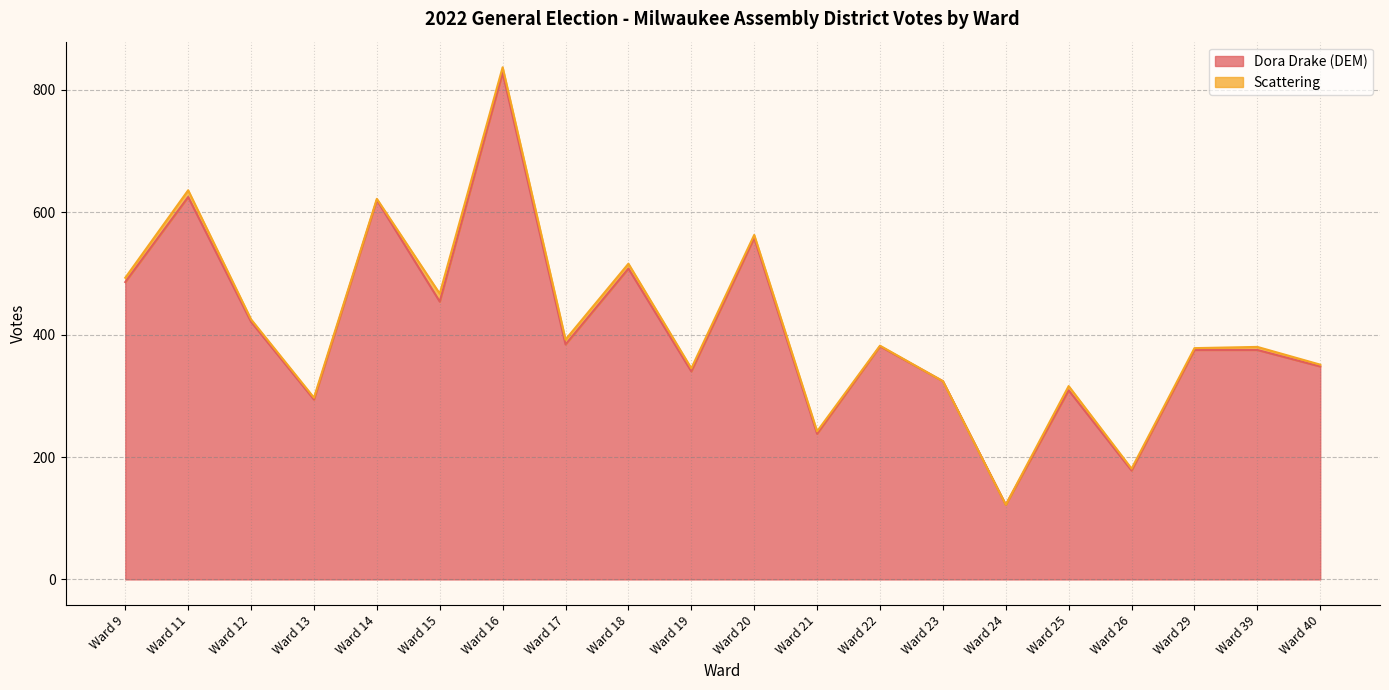

What is the value of the 13th point from the left?

381